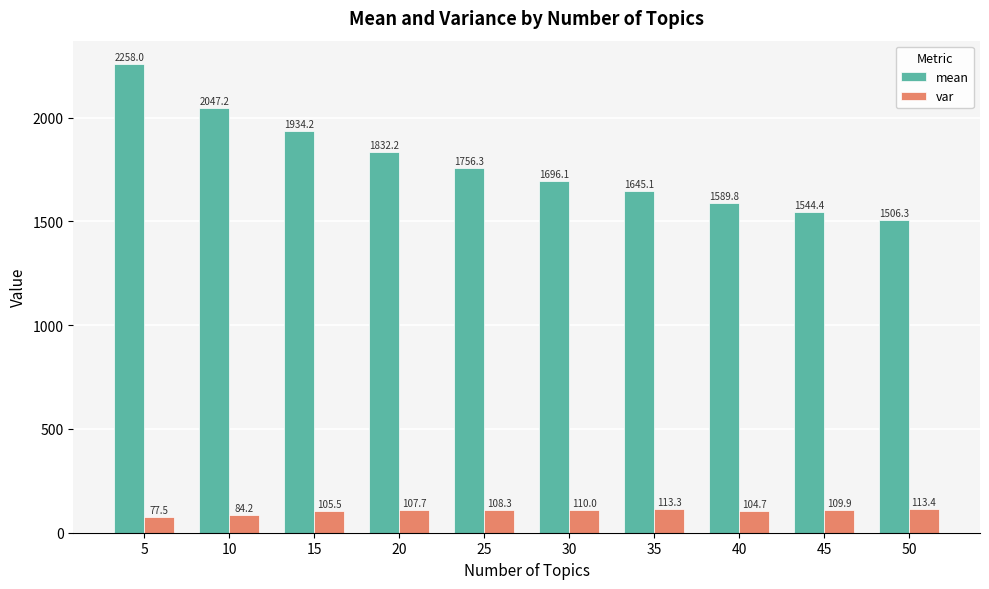

How many data points in mean are less than 1756?

5